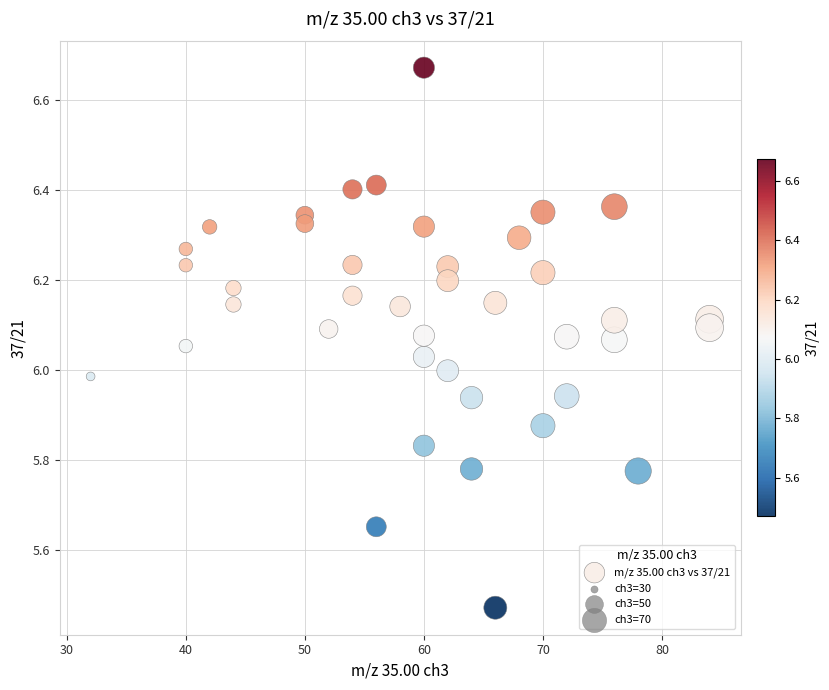

What is the range of Y values (max minus min)?

1.2